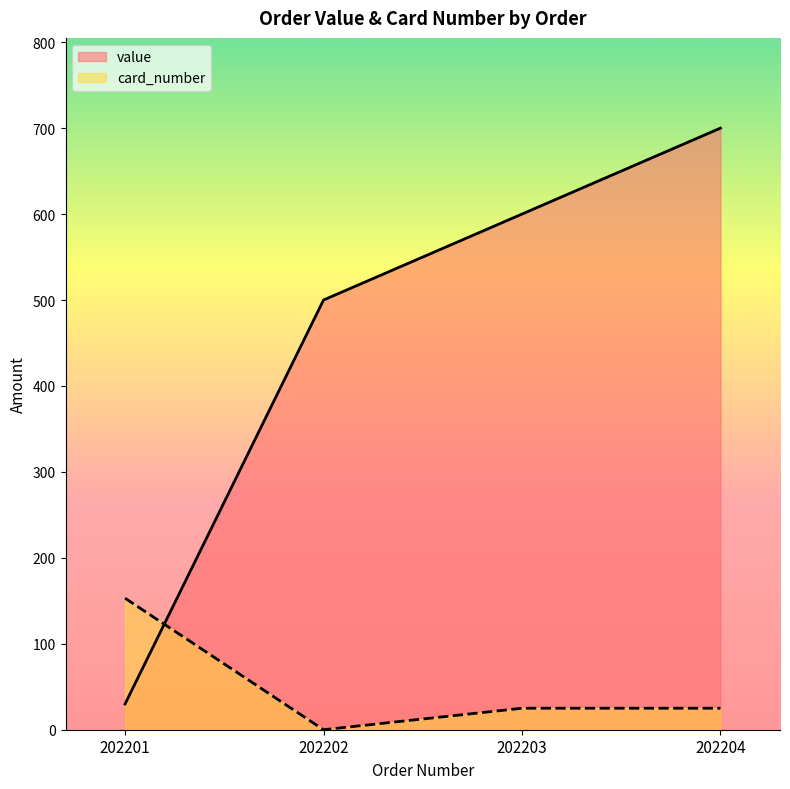

Rank the series by their average value, from highest to lowest.

value, card_number